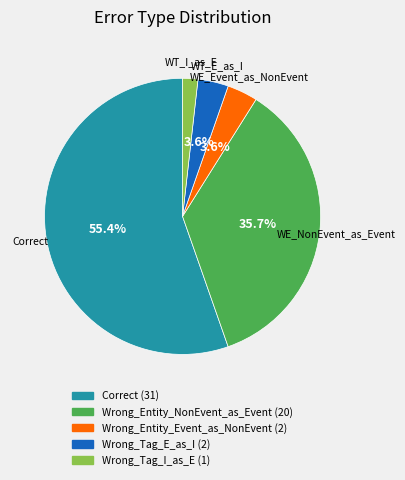

Which has a higher value, Wrong_Tag_E_as_I or Wrong_Tag_I_as_E?

Wrong_Tag_E_as_I